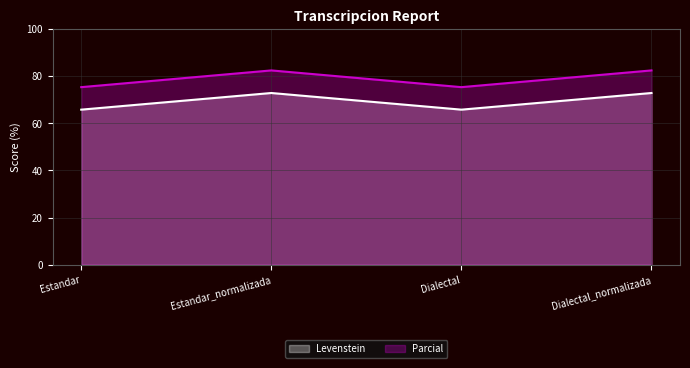

Which series has the largest total across all categories?

Parcial